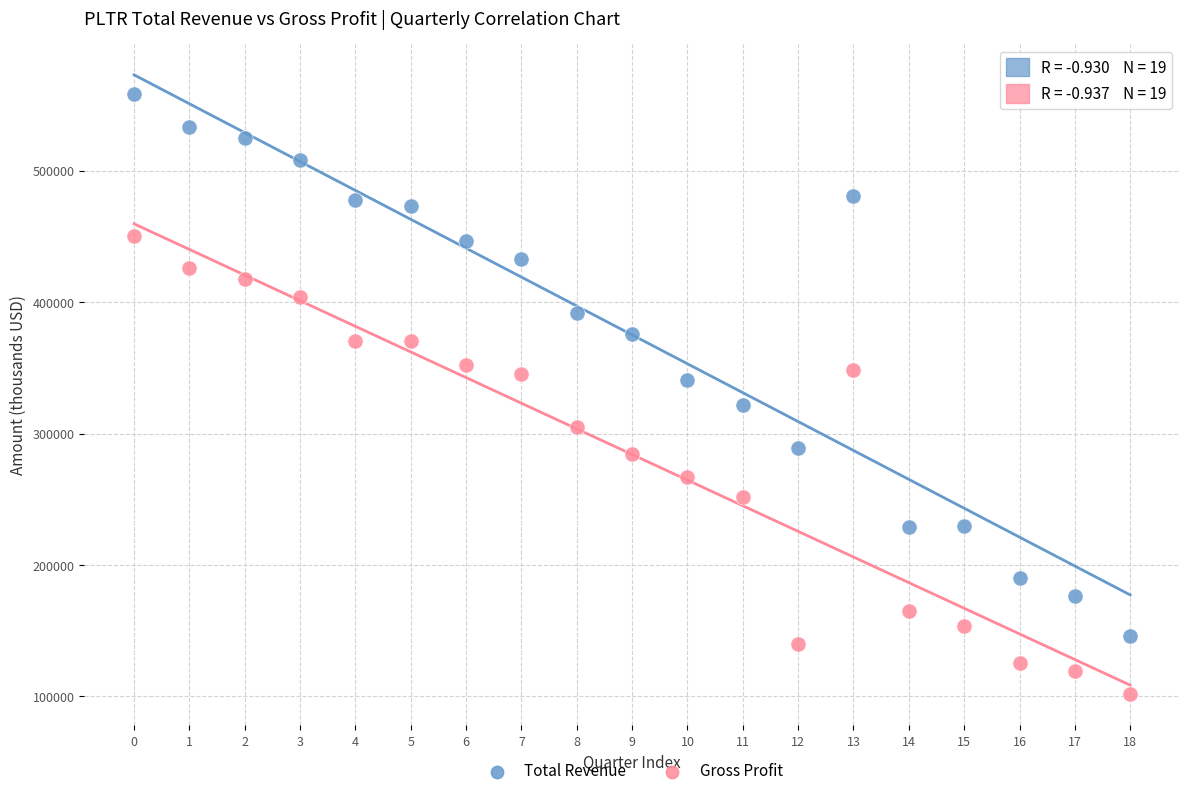

Which series has the largest Y range (max minus min)?

Total Revenue